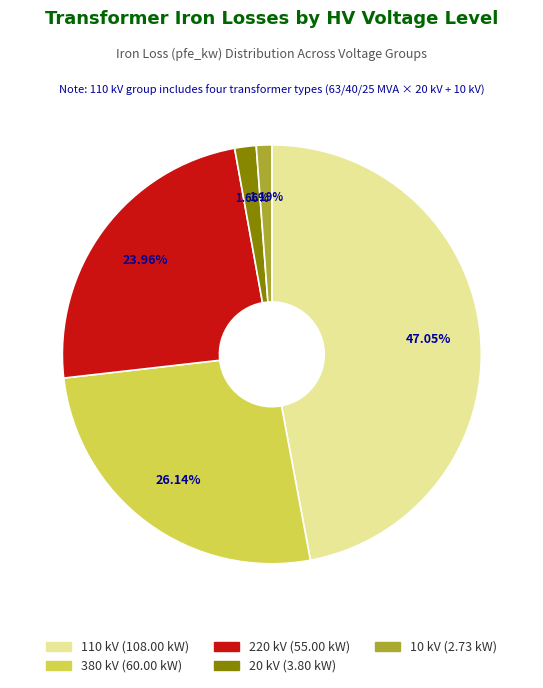

Is there a majority slice in this chart?

No